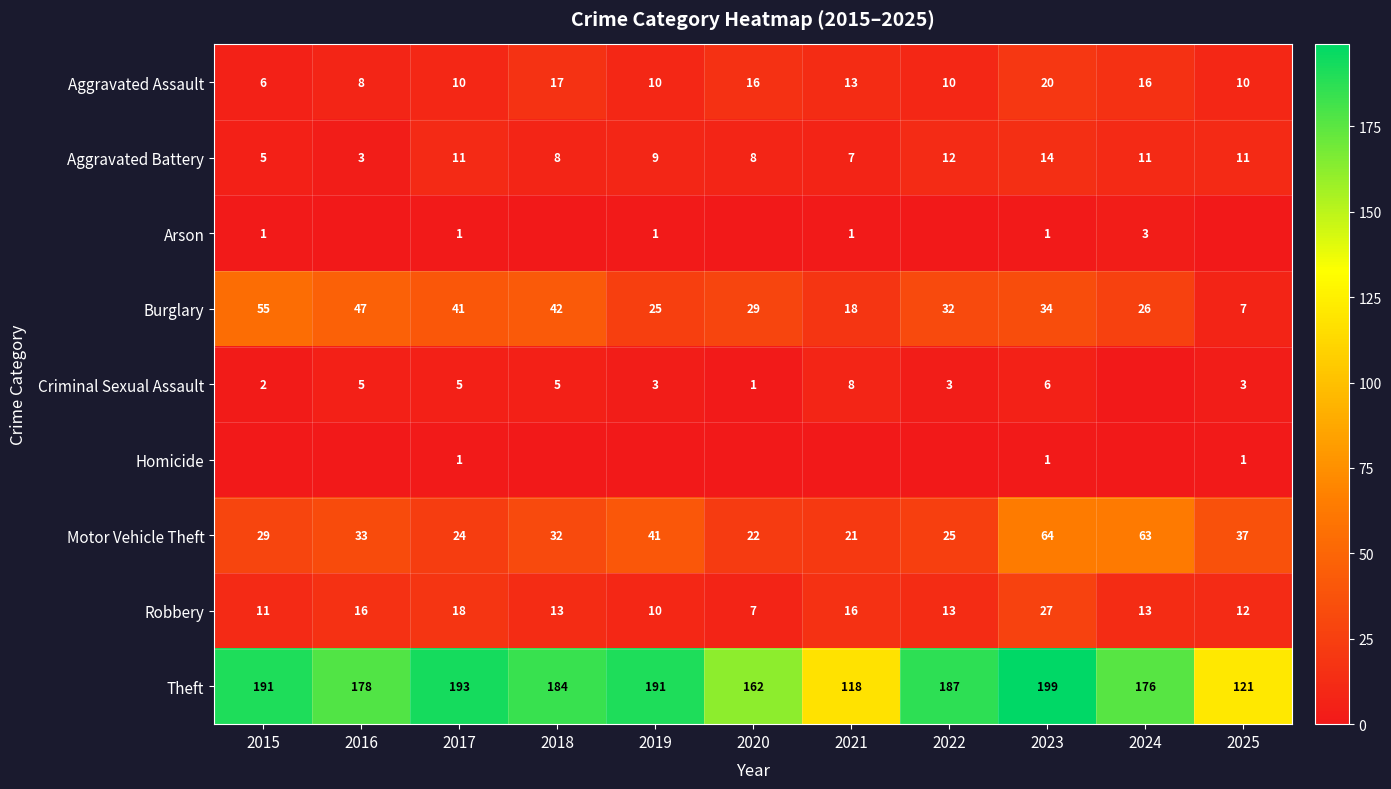

What is the average value of the Theft series?

173